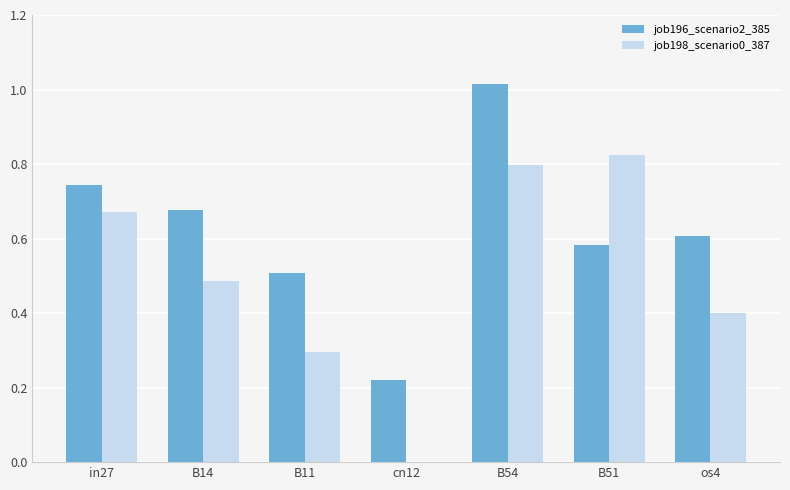

Where is job196_scenario2_385 nearest to the value 0?

cn12